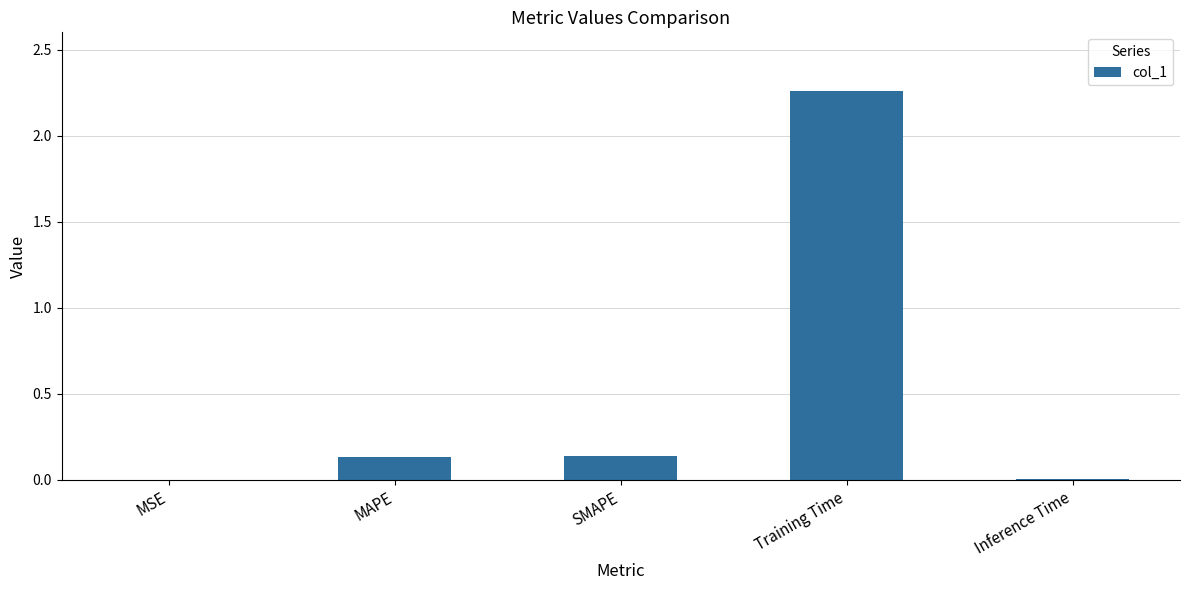

What is the average value?

0.5